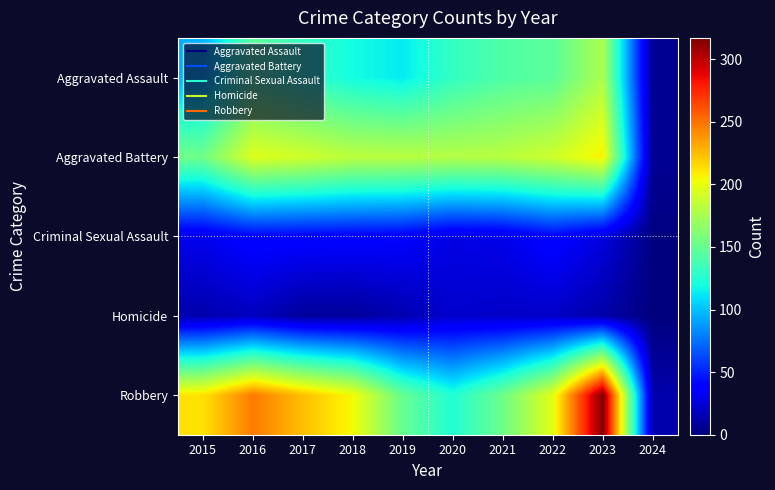

Rank the series by their maximum value, from lowest to highest.

Homicide, Criminal Sexual Assault, Aggravated Assault, Aggravated Battery, Robbery